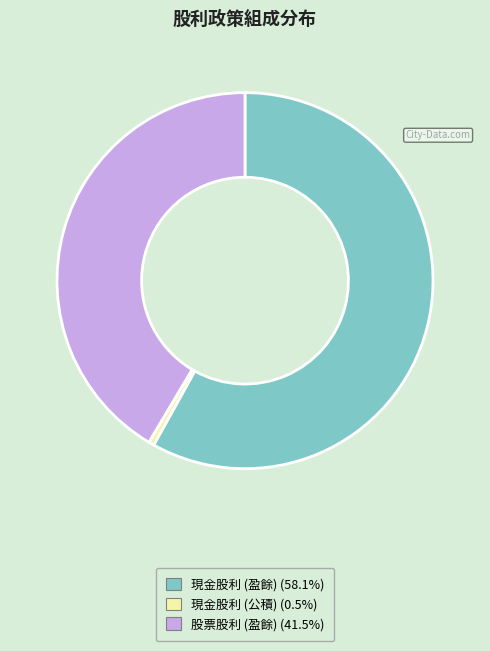

Does any single category account for the majority?

Yes